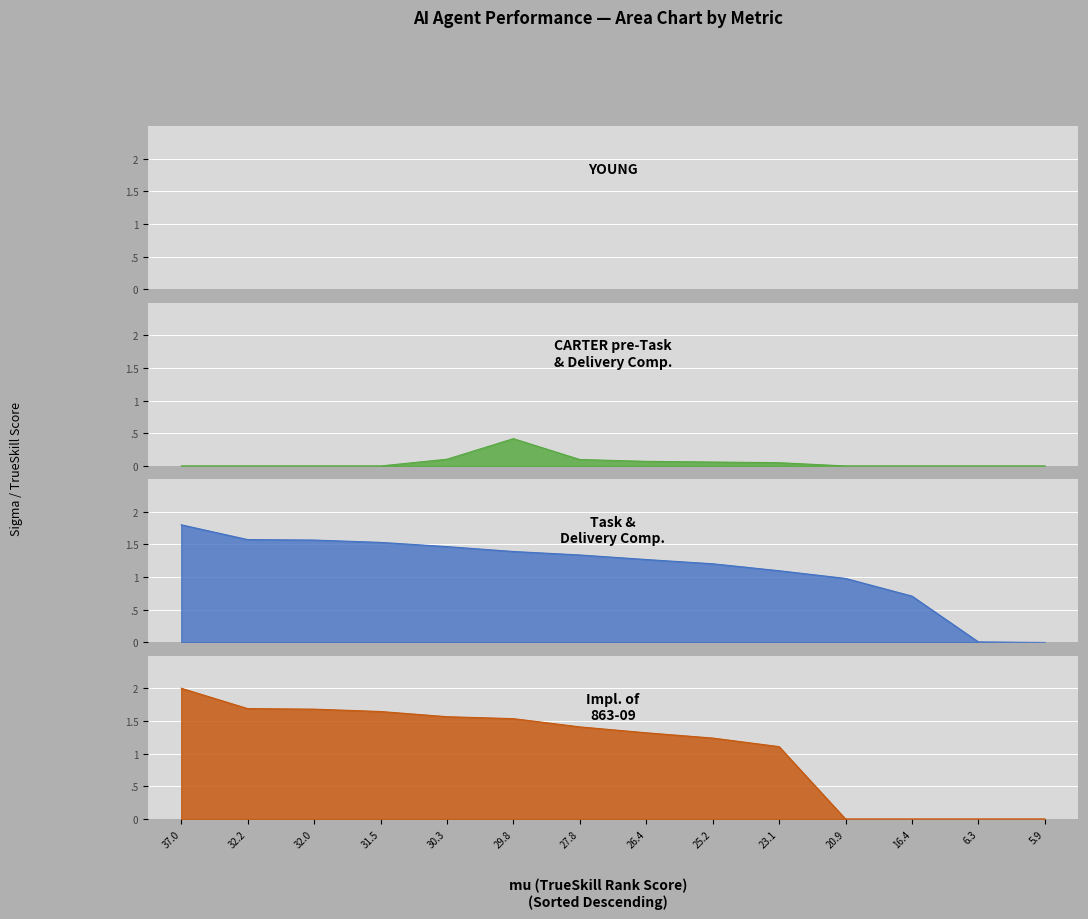

True or false: YOUNG and CARTER pre-Task
& Delivery Comp. intersect in this chart.

False